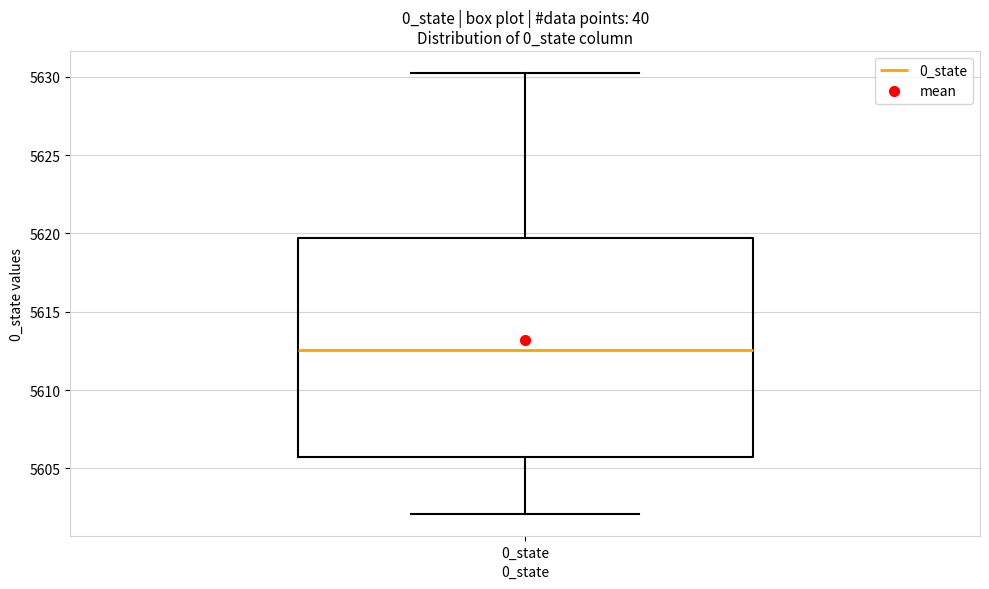

Where does the lower whisker of the box for 0_state end on the y-axis? The values are not printed on the chart, so give them approximately, as read against the axis.

5602.0